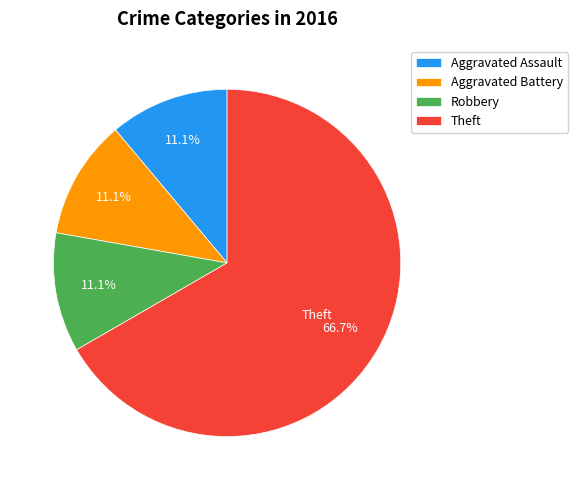

Which has a higher value, Aggravated Assault or Theft?

Theft